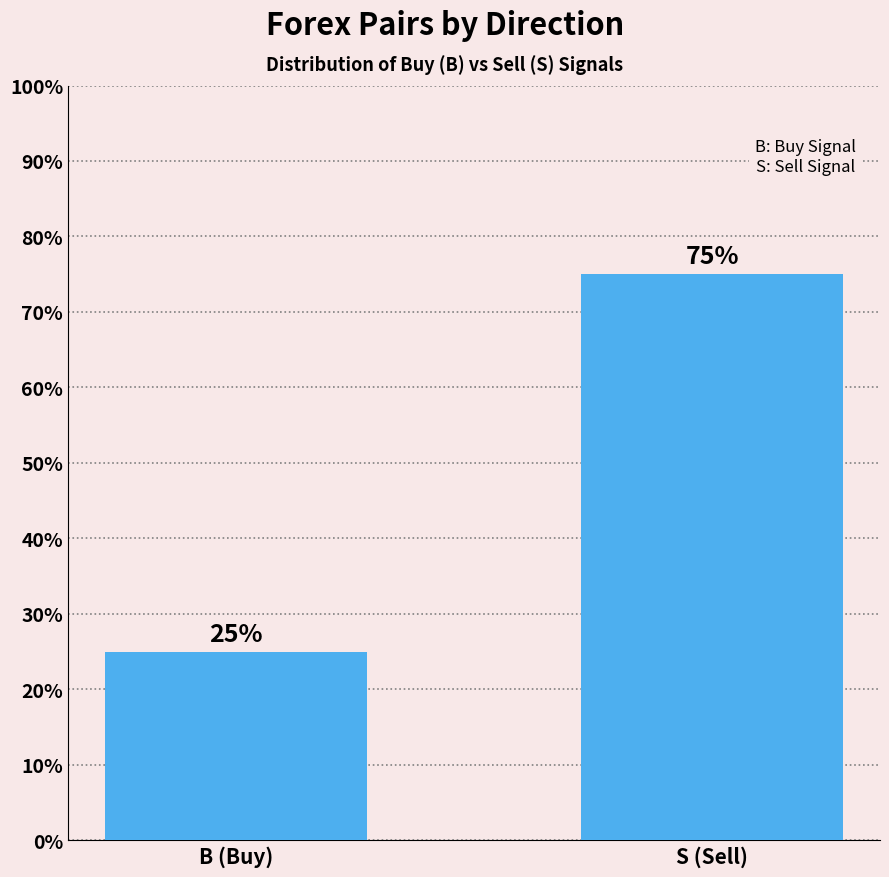

Rank the categories by value from highest to lowest.

S (Sell), B (Buy)